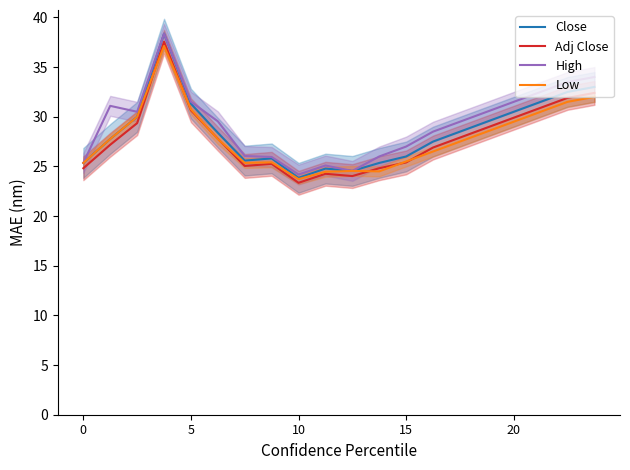

The value of Close at 10 is 47.4. True or false?

False